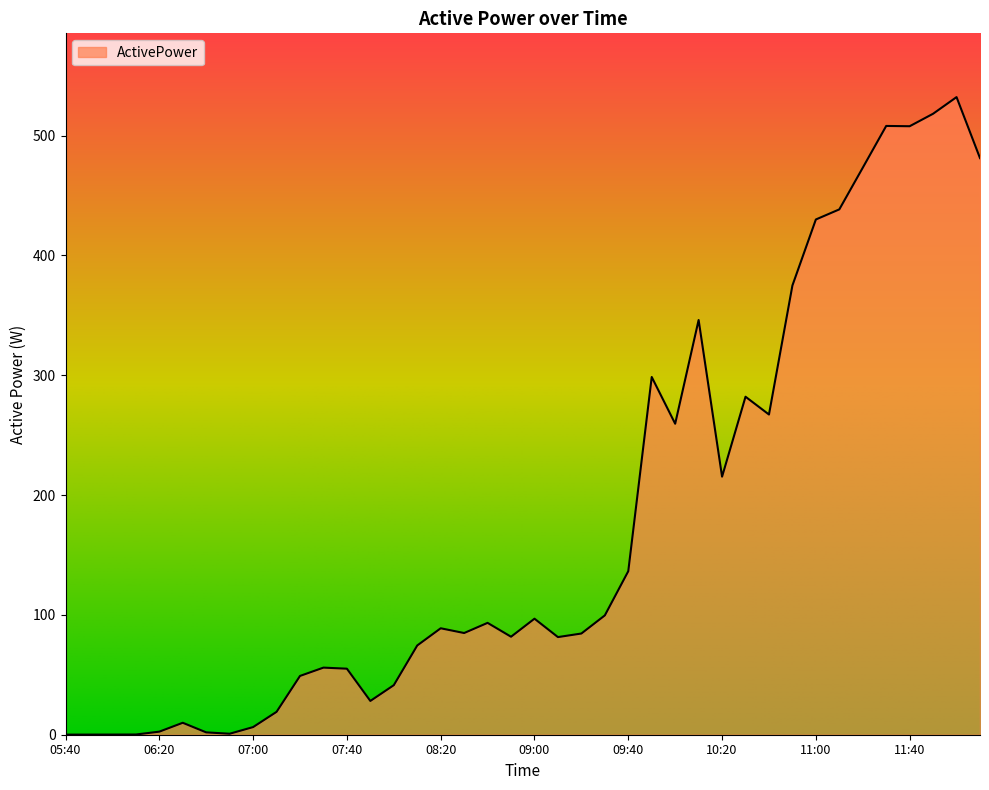

What is the difference between the maximum and minimum values?

532.1